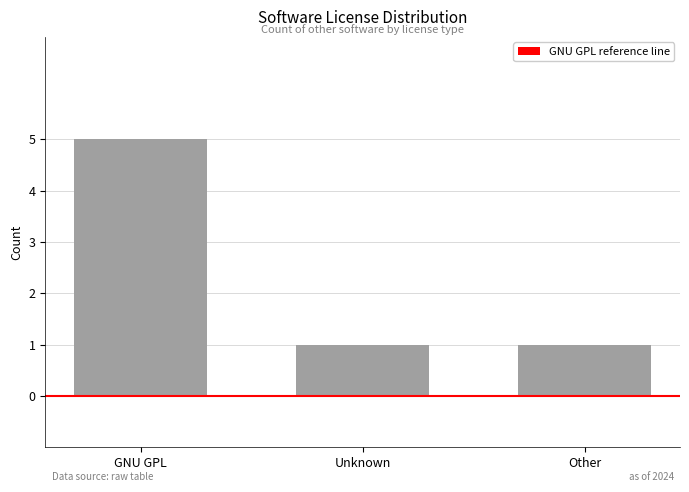

What is the value of the 3rd bar from the left?

1